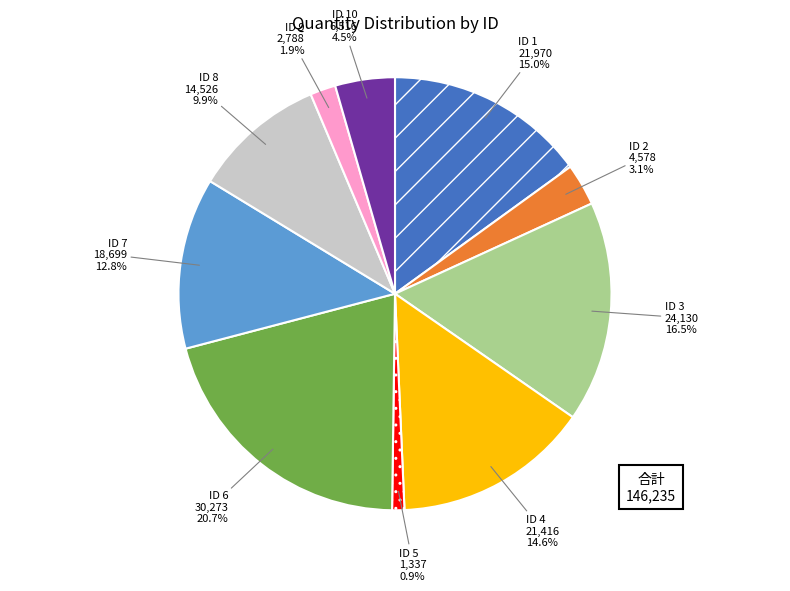

To the nearest percent, what is the difference between the largest and smallest slice percentages?

20%